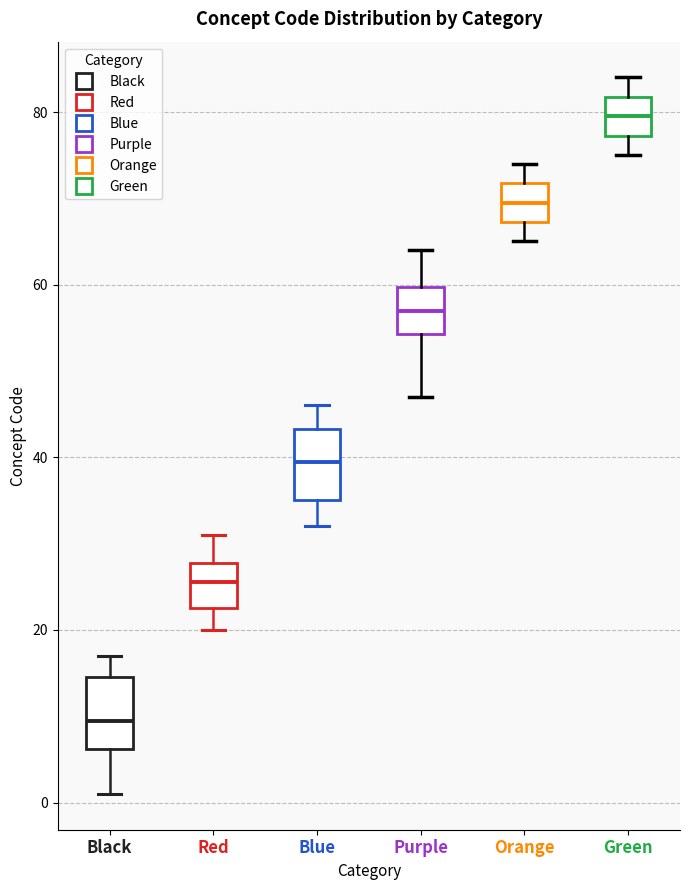

Which box's median line is the lowest?

Black